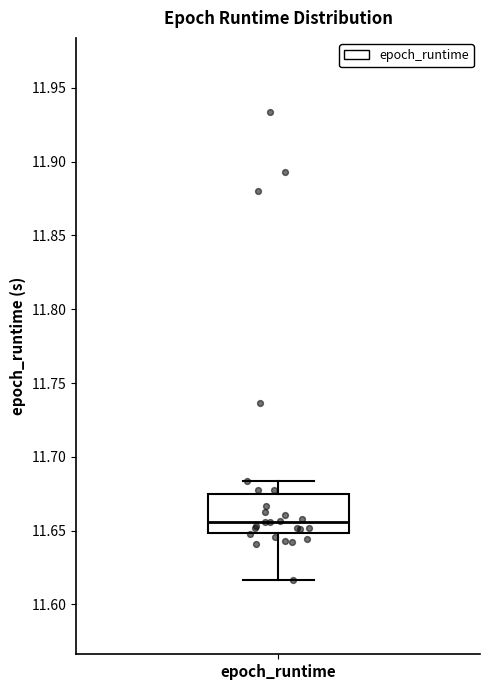

Transcribe this box plot: give where the median line is, the range the box spans, and where the two whiskers end, as read against the y-axis. The values are not printed on the chart, so give them approximately, as read against the axis.

median 11.655, box 11.650 to 11.675, whiskers 11.615 to 11.685